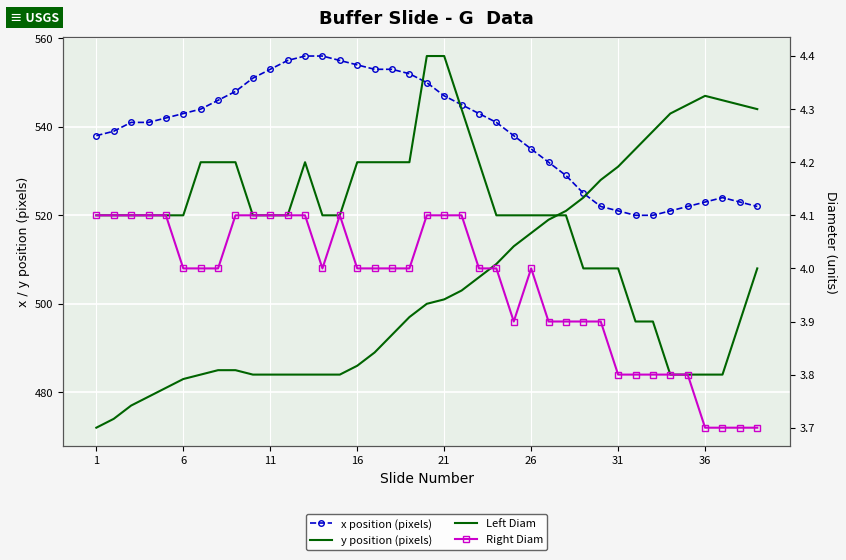

What is the total value across all series at 26?

1059.1